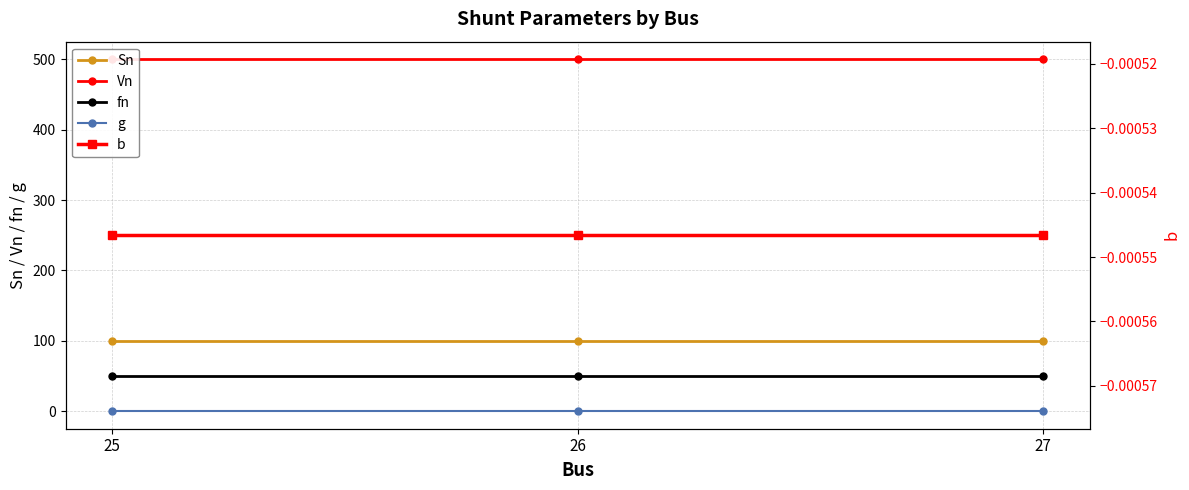

Which label corresponds to the smallest value in the chart?

25